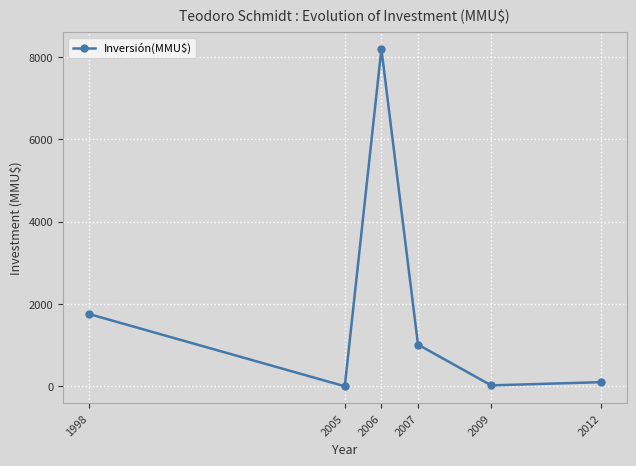

At which category does the chart reach its peak across all series?

2006